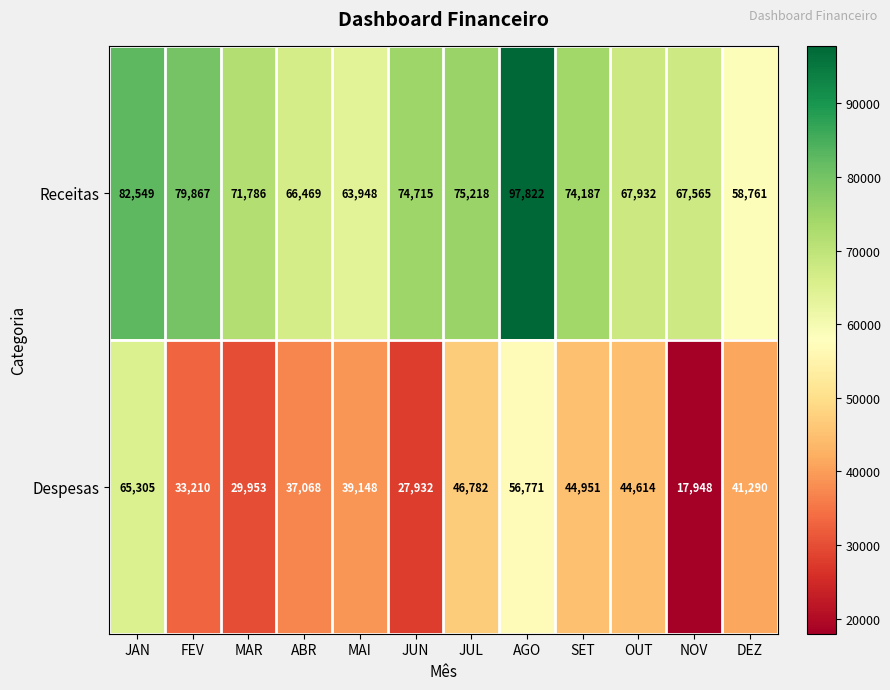

Is the value of Receitas at JUL greater than the value of Despesas at MAR?

Yes